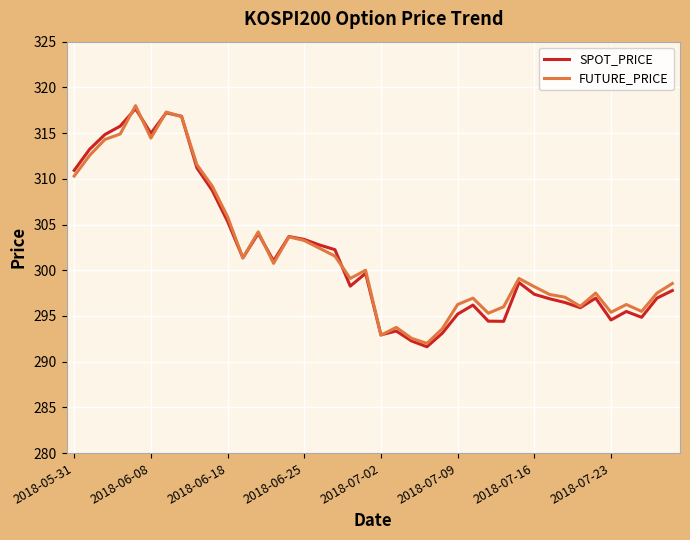

What is the minimum value shown in the chart?

291.6